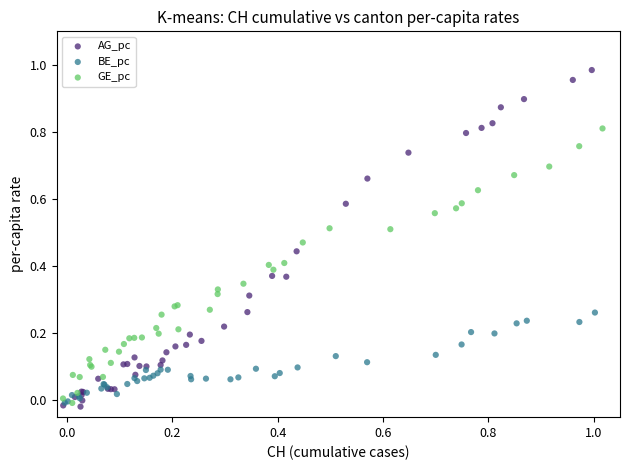

Which series has the widest spread of Y values?

AG_pc